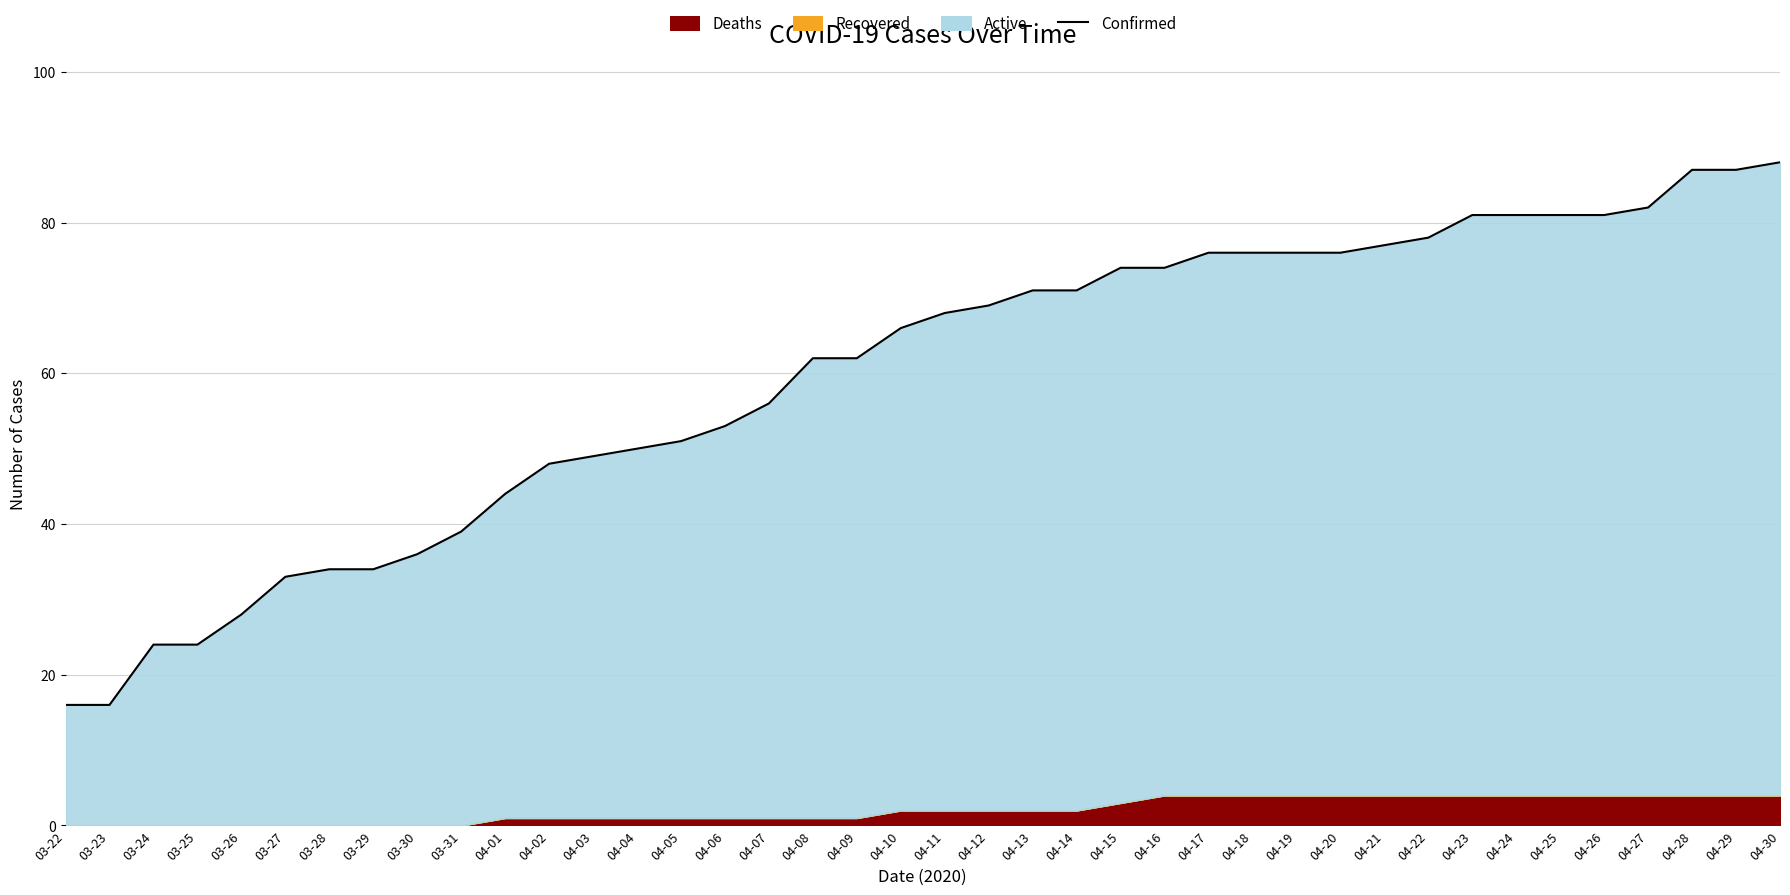

How many data points are less than 68?

20